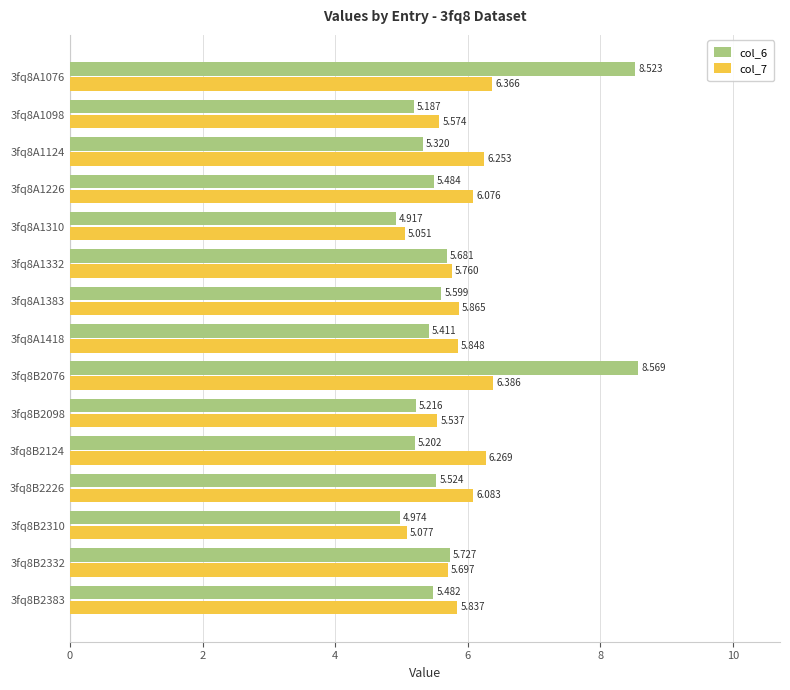

Is the value of col_7 at 3fq8A1310 greater than the value of col_6 at 3fq8B2383?

No